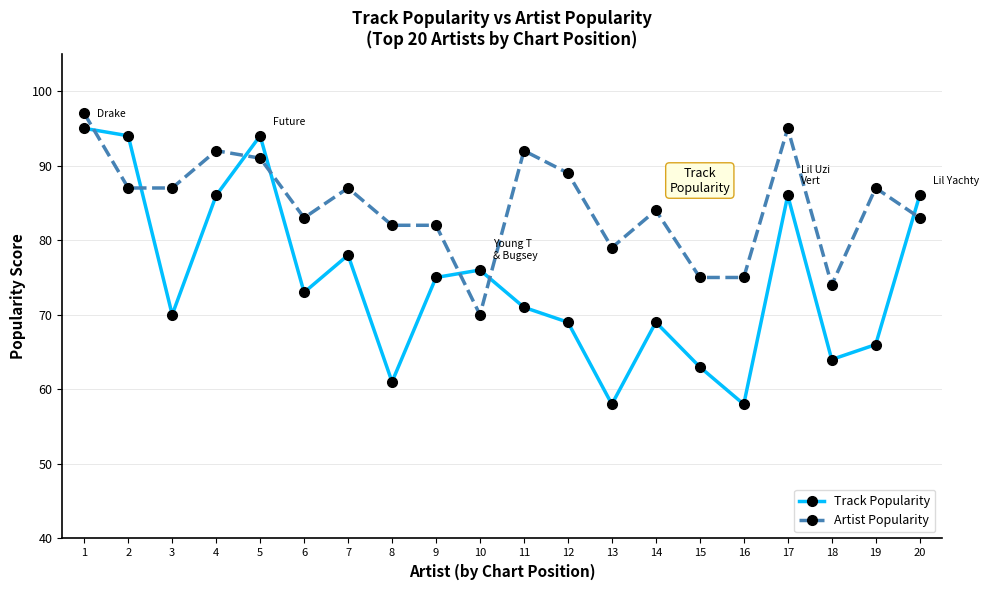

Read the Track Popularity value at 20.

86